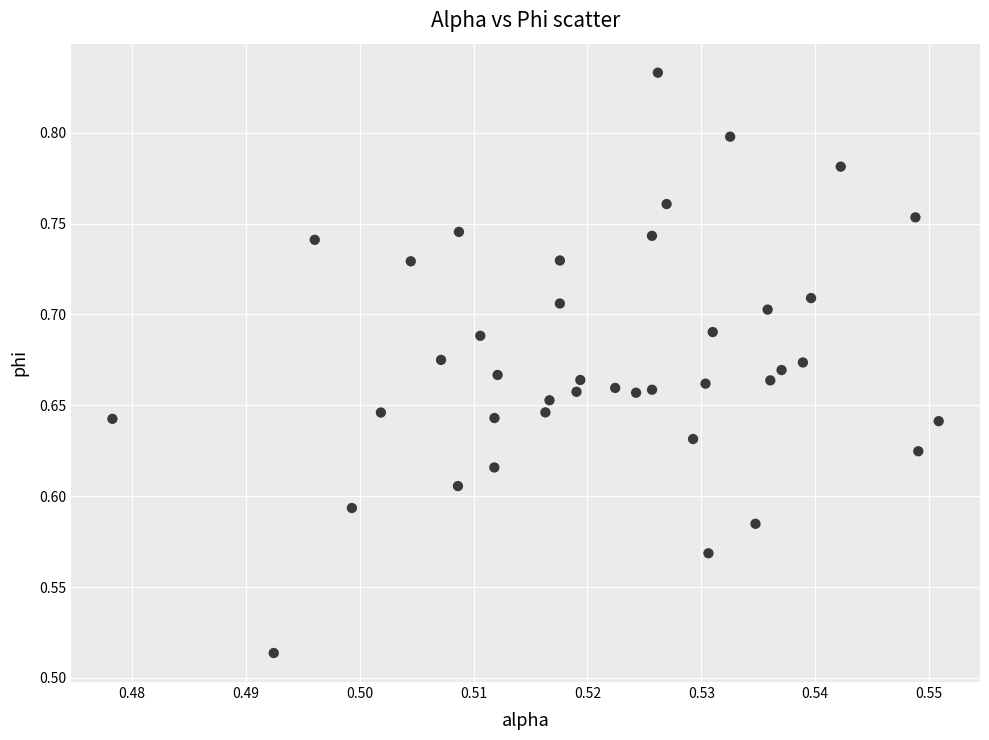

What is the range of Y values (max minus min)?

0.3